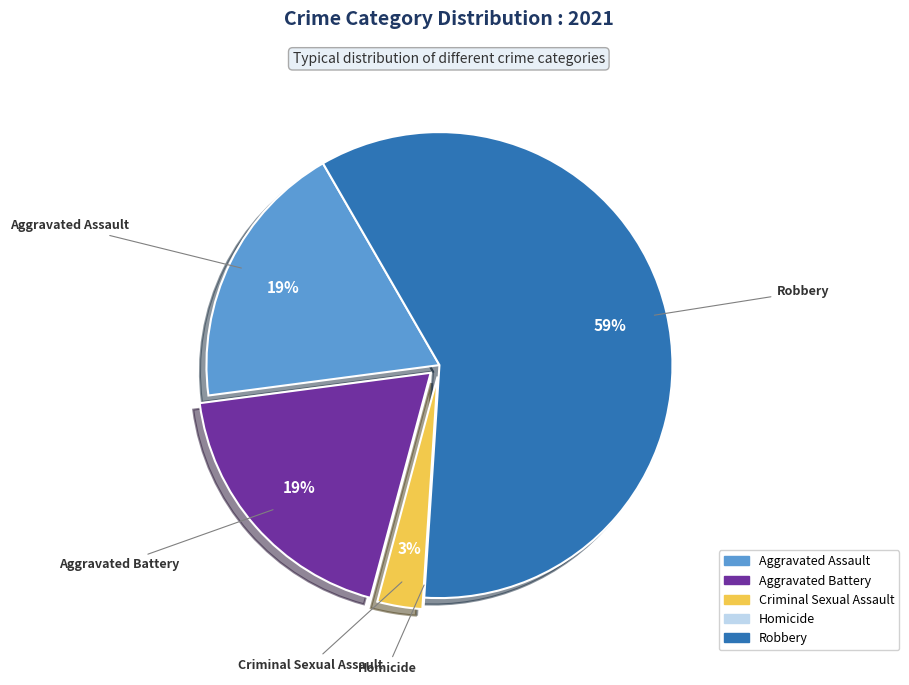

What is the largest slice in the pie chart?

Robbery